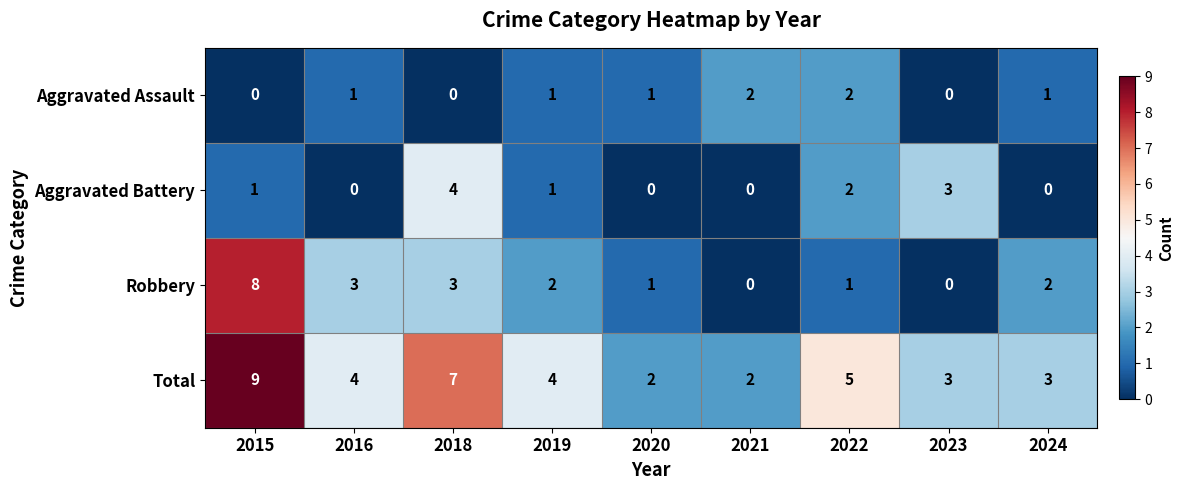

How many series are shown in this chart?

4